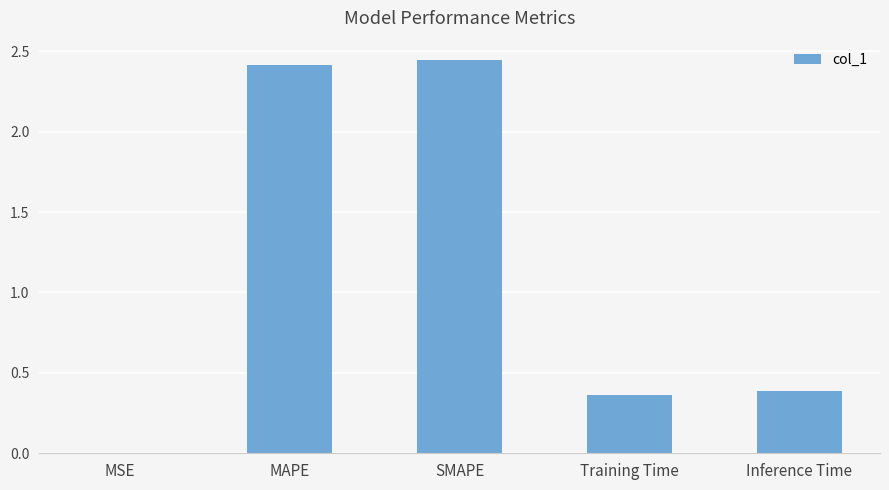

Approximately how many times larger is the value at SMAPE compared to MAPE?

1.0